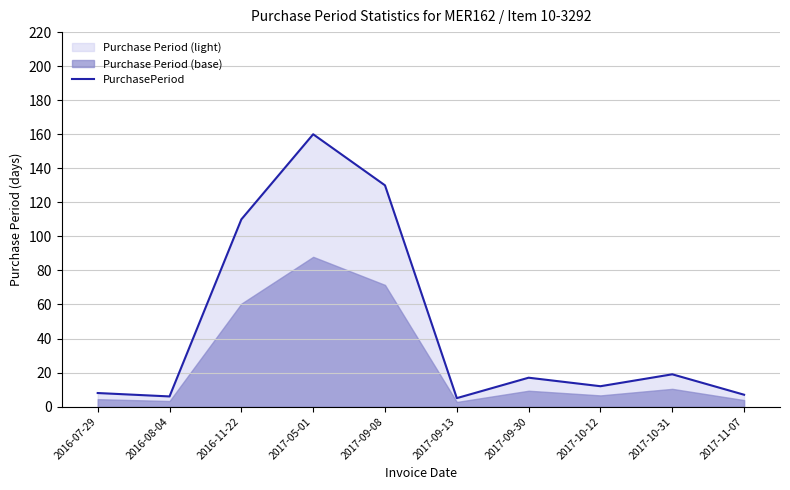

True or false: the data shows 7 at 2017-11-07.

True